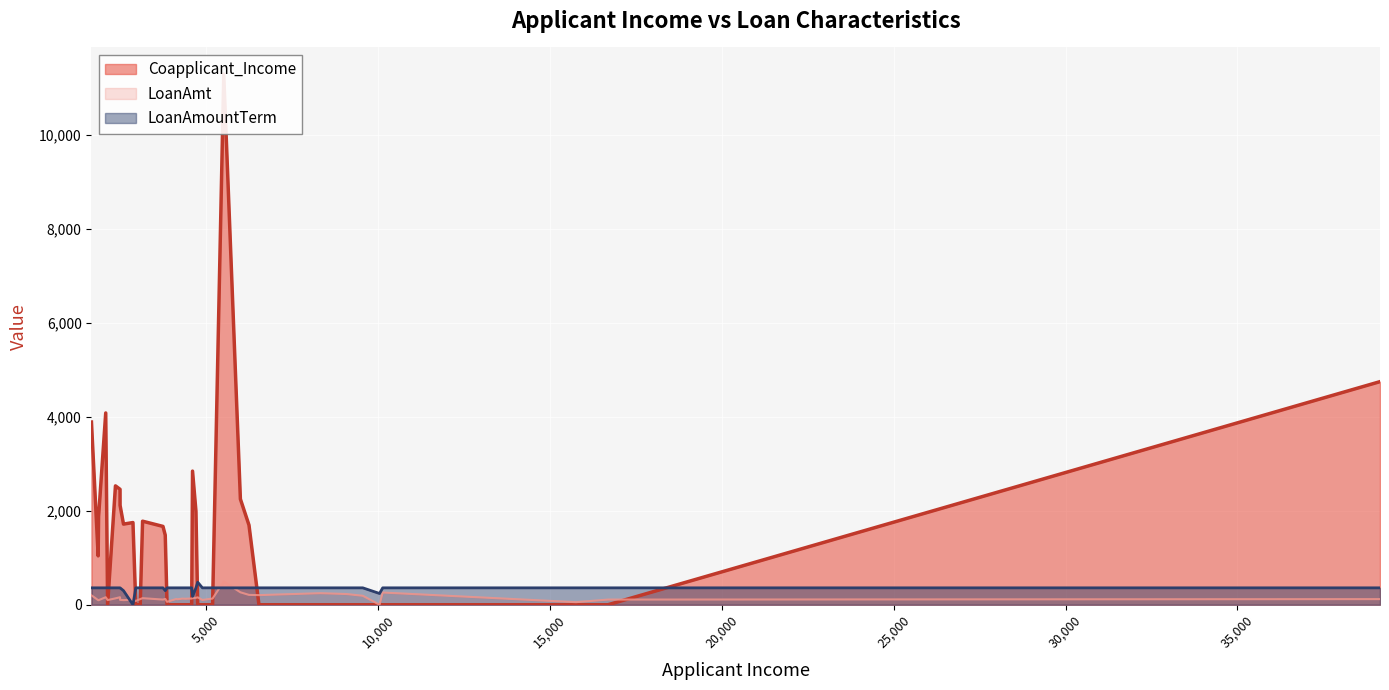

How many values in Coapplicant_Income are above zero?

18